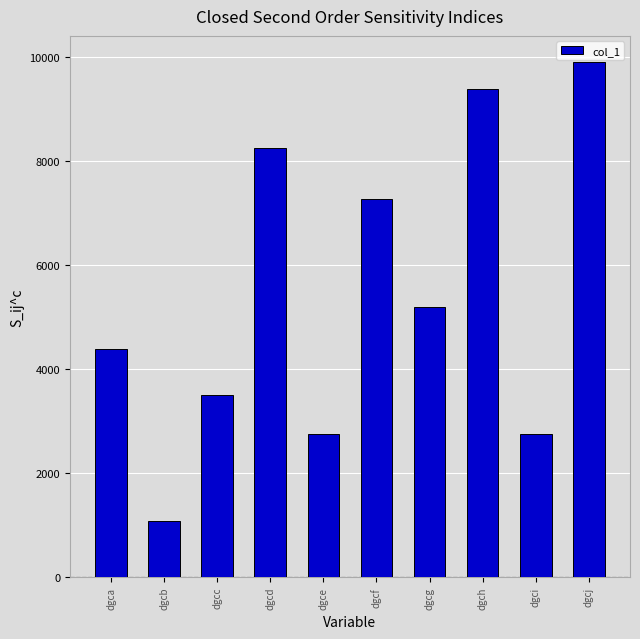

Which category has the lowest value across all series?

dgcb